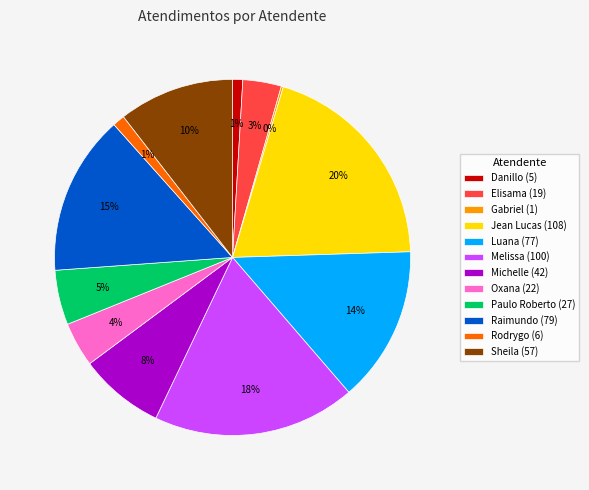

Which has a higher value, Jean Lucas (108) or Elisama (19)?

Jean Lucas (108)